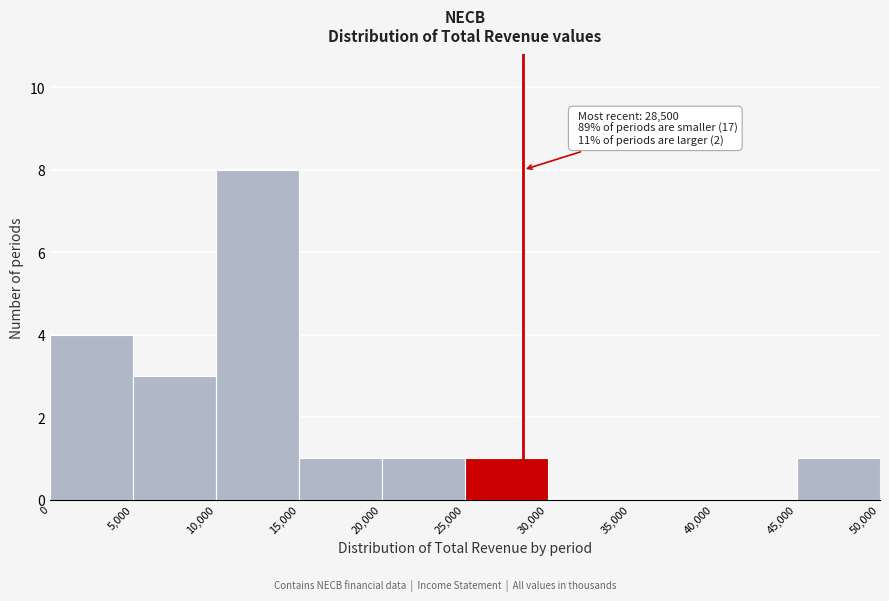

Over which range of the x-axis is the bar tallest?

10,000 to 15,000